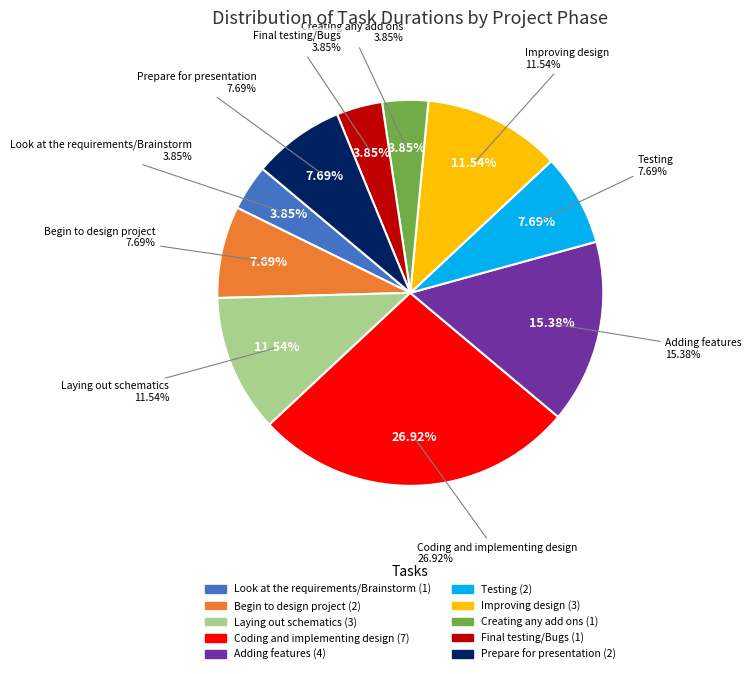

The Begin to design project slice represents 8% of the pie. True or false?

True